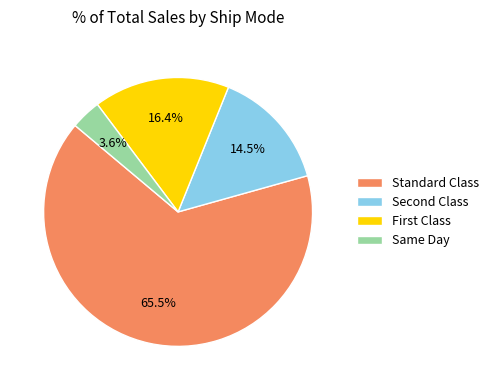

Rank the categories by value from highest to lowest.

Standard Class, First Class, Second Class, Same Day